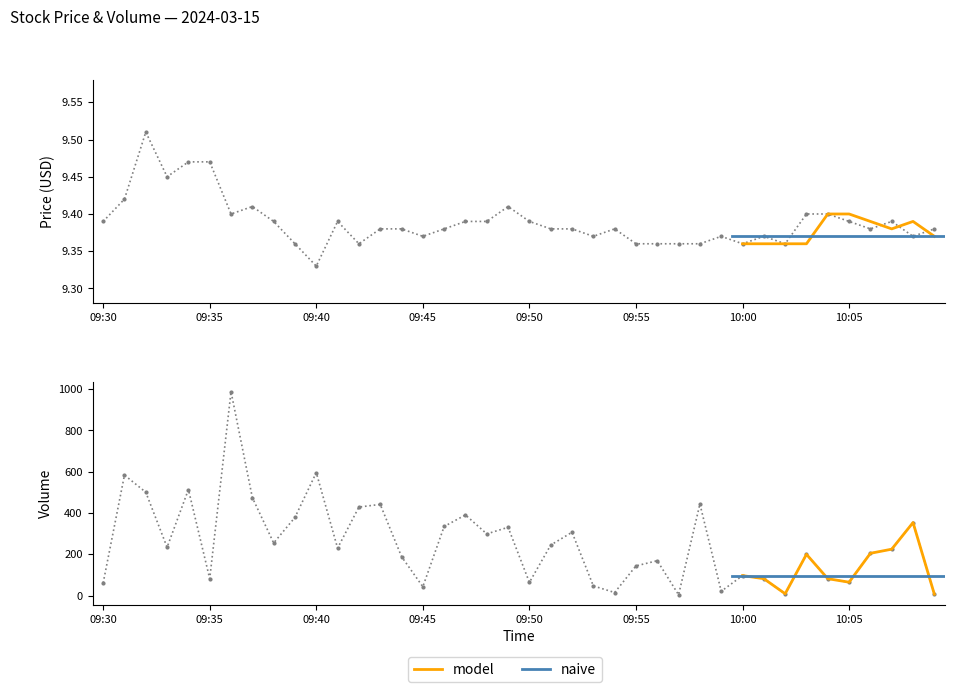

How many times do volume and close cross each other?

5